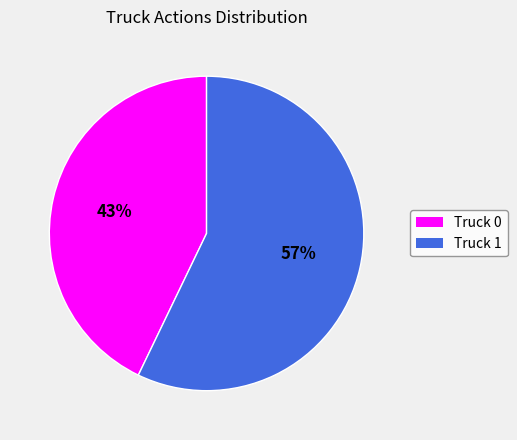

How many segments does this pie chart have?

2